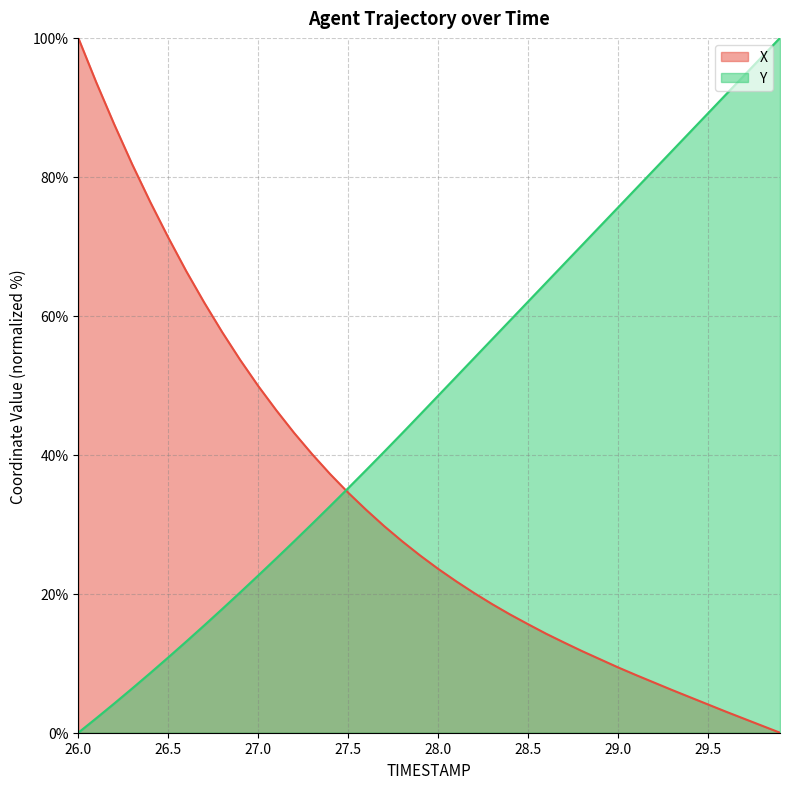

Which has a higher value, 29.0 or 26.0?

26.0